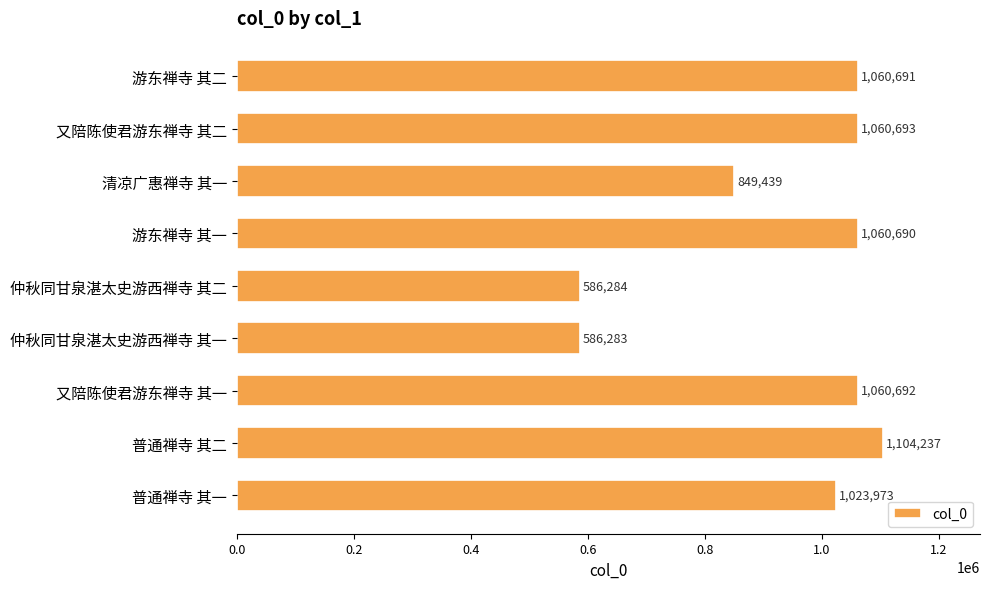

Which label corresponds to the largest value in the chart?

普通禅寺 其二